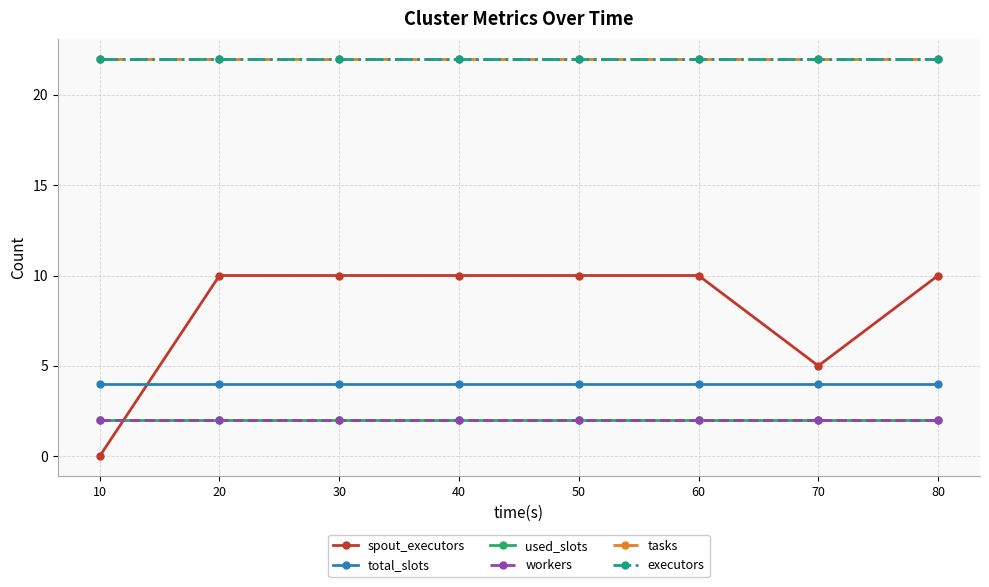

True or false: workers and used_slots cross at least once.

False